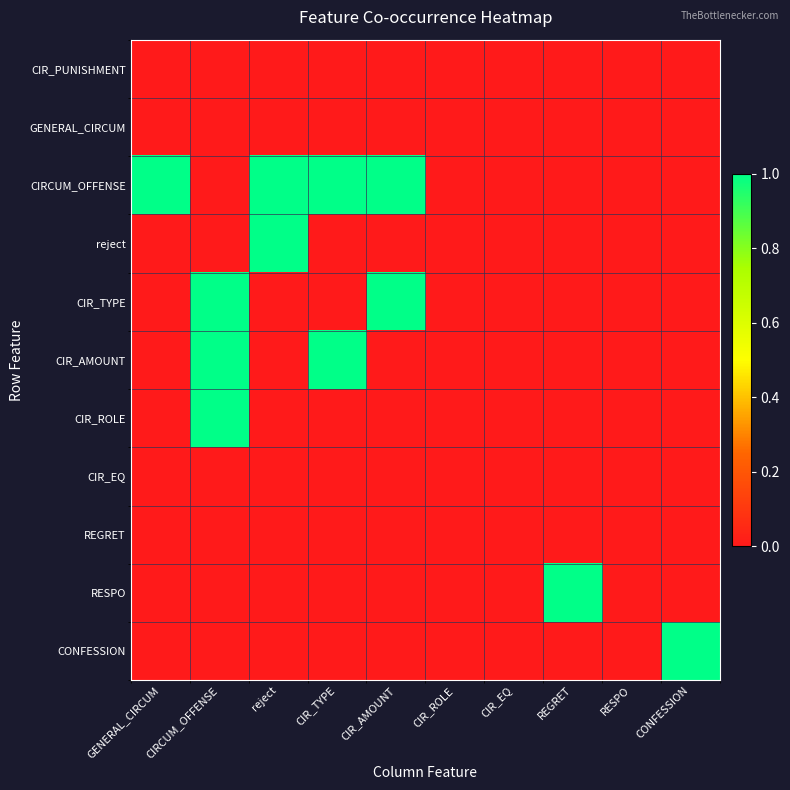

Reading right to left, transcribe all the data shown in this chart.

CIR_PUNISHMENT: CONFESSION=0	RESPO=0	REGRET=0	CIR_EQ=0	CIR_ROLE=0	CIR_AMOUNT=0	CIR_TYPE=0	reject=0	CIRCUM_OFFENSE=0	GENERAL_CIRCUM=0
GENERAL_CIRCUM: CONFESSION=0	RESPO=0	REGRET=0	CIR_EQ=0	CIR_ROLE=0	CIR_AMOUNT=0	CIR_TYPE=0	reject=0	CIRCUM_OFFENSE=0	GENERAL_CIRCUM=0
CIRCUM_OFFENSE: CONFESSION=0	RESPO=0	REGRET=0	CIR_EQ=0	CIR_ROLE=0	CIR_AMOUNT=1	CIR_TYPE=1	reject=1	CIRCUM_OFFENSE=0	GENERAL_CIRCUM=1
reject: CONFESSION=0	RESPO=0	REGRET=0	CIR_EQ=0	CIR_ROLE=0	CIR_AMOUNT=0	CIR_TYPE=0	reject=1	CIRCUM_OFFENSE=0	GENERAL_CIRCUM=0
CIR_TYPE: CONFESSION=0	RESPO=0	REGRET=0	CIR_EQ=0	CIR_ROLE=0	CIR_AMOUNT=1	CIR_TYPE=0	reject=0	CIRCUM_OFFENSE=1	GENERAL_CIRCUM=0
CIR_AMOUNT: CONFESSION=0	RESPO=0	REGRET=0	CIR_EQ=0	CIR_ROLE=0	CIR_AMOUNT=0	CIR_TYPE=1	reject=0	CIRCUM_OFFENSE=1	GENERAL_CIRCUM=0
CIR_ROLE: CONFESSION=0	RESPO=0	REGRET=0	CIR_EQ=0	CIR_ROLE=0	CIR_AMOUNT=0	CIR_TYPE=0	reject=0	CIRCUM_OFFENSE=1	GENERAL_CIRCUM=0
CIR_EQ: CONFESSION=0	RESPO=0	REGRET=0	CIR_EQ=0	CIR_ROLE=0	CIR_AMOUNT=0	CIR_TYPE=0	reject=0	CIRCUM_OFFENSE=0	GENERAL_CIRCUM=0
REGRET: CONFESSION=0	RESPO=0	REGRET=0	CIR_EQ=0	CIR_ROLE=0	CIR_AMOUNT=0	CIR_TYPE=0	reject=0	CIRCUM_OFFENSE=0	GENERAL_CIRCUM=0
RESPO: CONFESSION=0	RESPO=0	REGRET=1	CIR_EQ=0	CIR_ROLE=0	CIR_AMOUNT=0	CIR_TYPE=0	reject=0	CIRCUM_OFFENSE=0	GENERAL_CIRCUM=0
CONFESSION: CONFESSION=1	RESPO=0	REGRET=0	CIR_EQ=0	CIR_ROLE=0	CIR_AMOUNT=0	CIR_TYPE=0	reject=0	CIRCUM_OFFENSE=0	GENERAL_CIRCUM=0